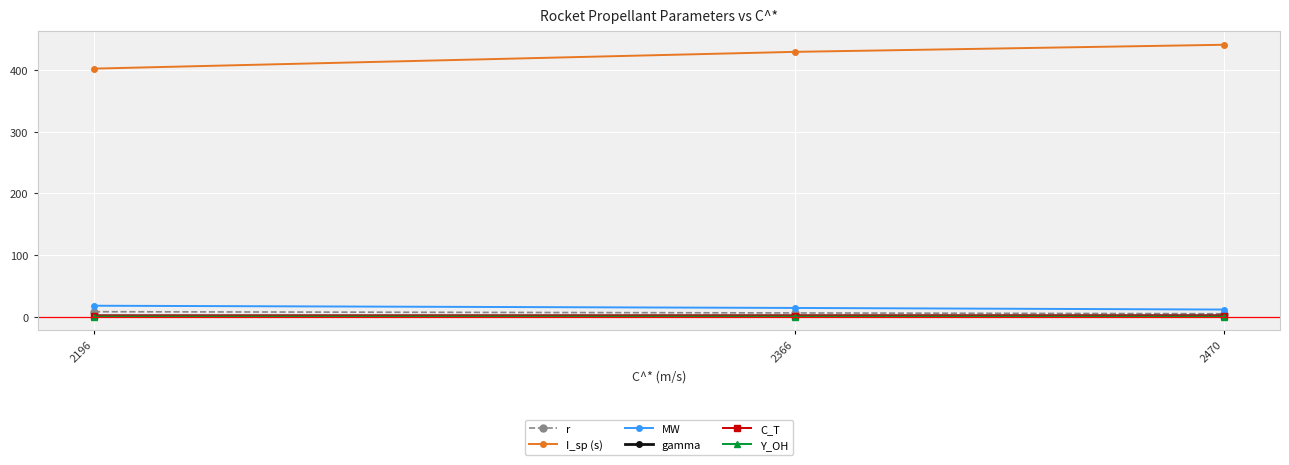

What is the sum of the r values at 2196 and 2470?

12.7